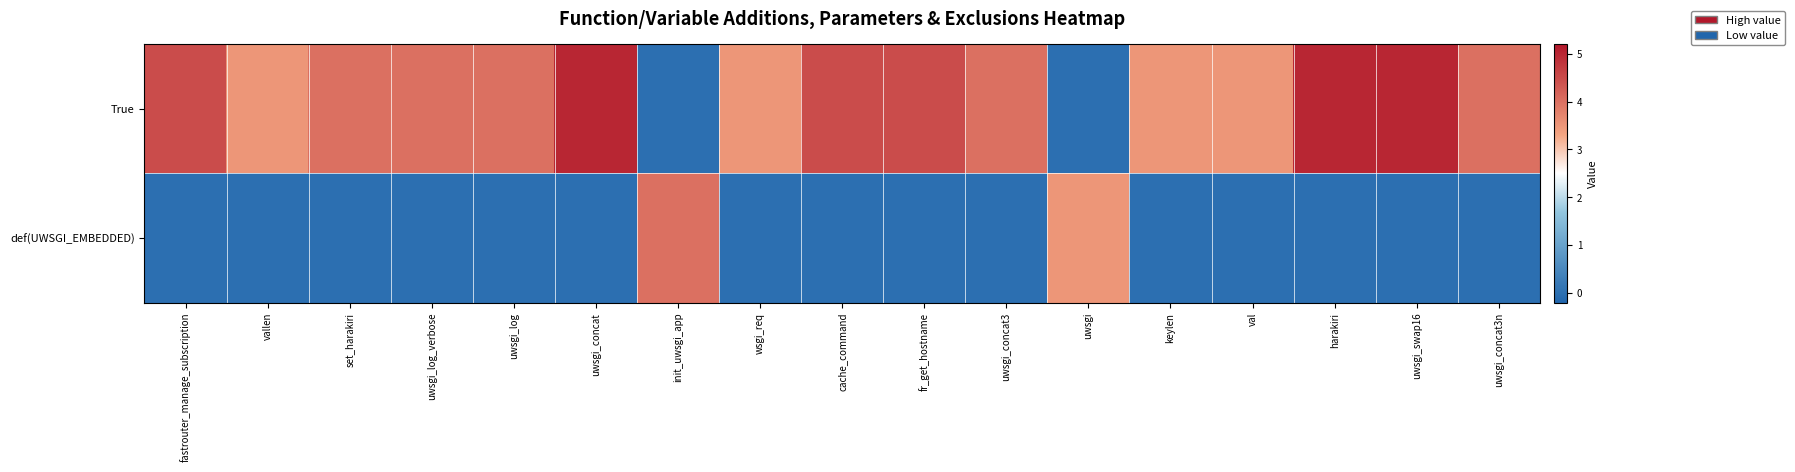

Reading left to right, what are all the values shown in this chart?

True: fastrouter_manage_subscription=4.5	vallen=3.5	set_harakiri=4.0	uwsgi_log_verbose=4.0	uwsgi_log=4.0	uwsgi_concat=5.0	init_uwsgi_app=0.0	wsgi_req=3.5	cache_command=4.5	fr_get_hostname=4.5	uwsgi_concat3=4.0	uwsgi=0.0	keylen=3.5	val=3.5	harakiri=5.0	uwsgi_swap16=5.0	uwsgi_concat3n=4.0
def(UWSGI_EMBEDDED): fastrouter_manage_subscription=0.0	vallen=0.0	set_harakiri=0.0	uwsgi_log_verbose=0.0	uwsgi_log=0.0	uwsgi_concat=0.0	init_uwsgi_app=4.0	wsgi_req=0.0	cache_command=0.0	fr_get_hostname=0.0	uwsgi_concat3=0.0	uwsgi=3.5	keylen=0.0	val=0.0	harakiri=0.0	uwsgi_swap16=0.0	uwsgi_concat3n=0.0